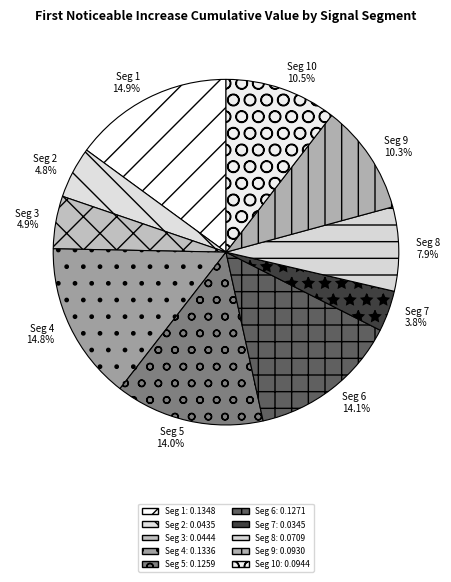

Between Seg 8 7.9% and Seg 5 14.0%, which is larger?

Seg 5 14.0%